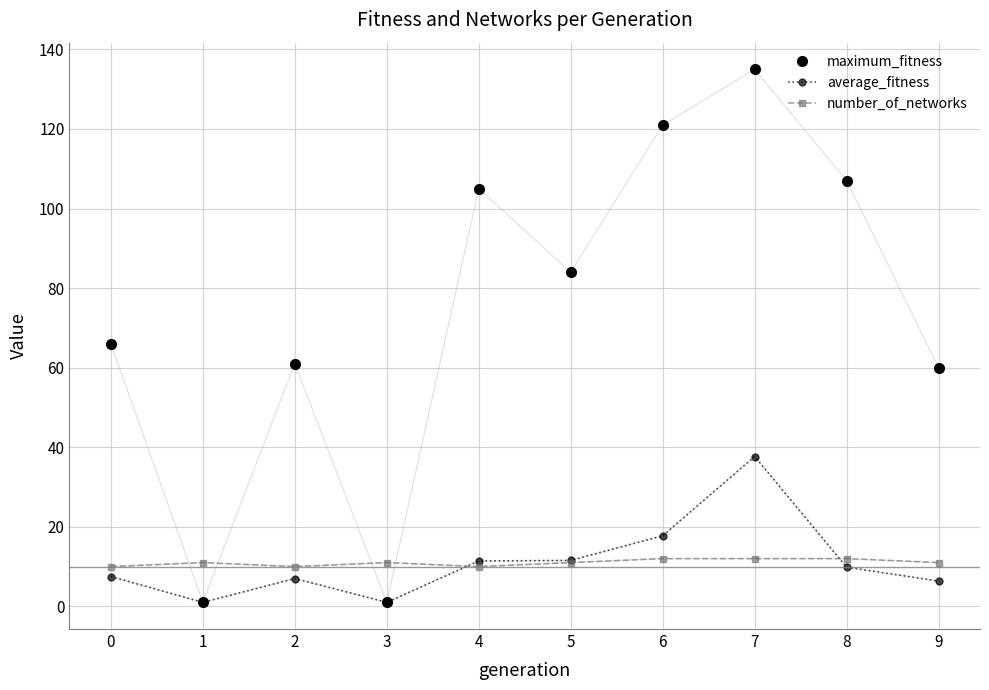

Which series ends up on top after the final intersection of number_of_networks and maximum_fitness?

maximum_fitness